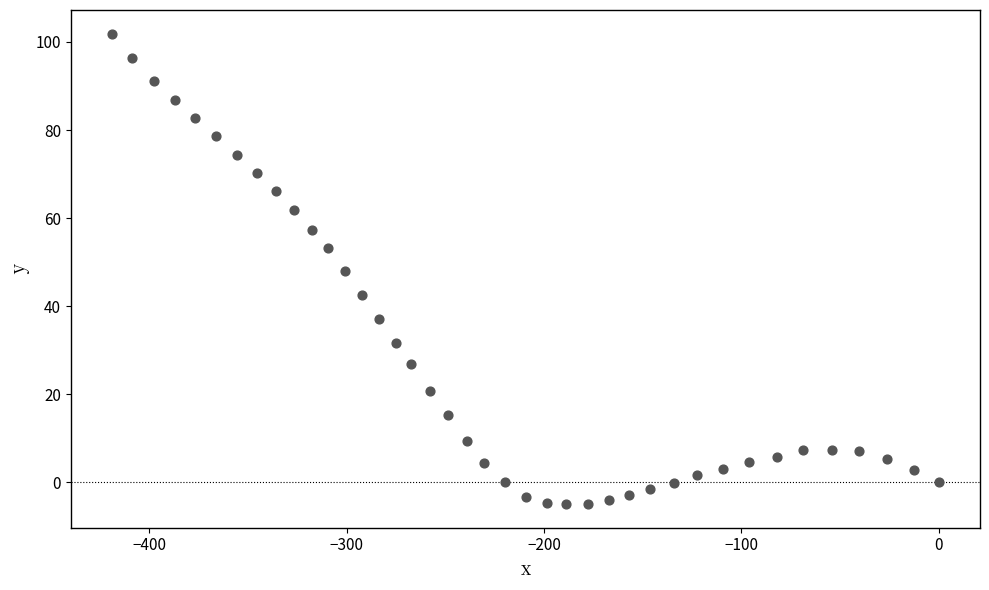

What is the range of Y values (max minus min)?

106.8